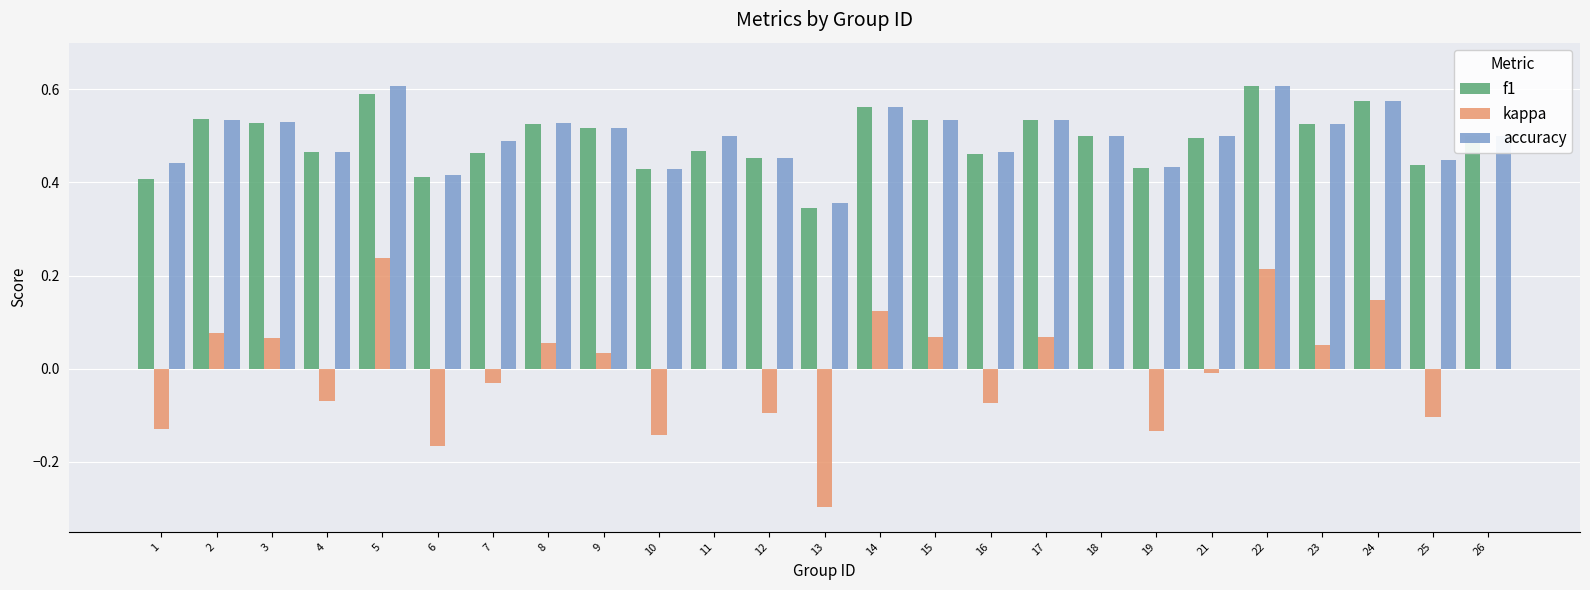

Which category has the highest value in the kappa series?

5